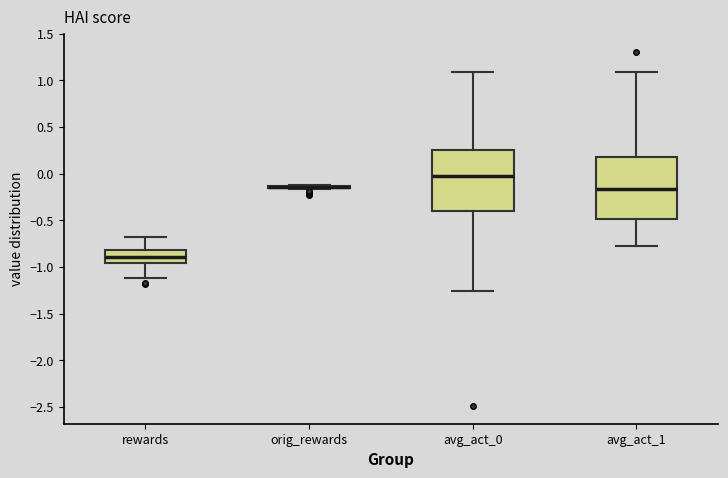

Reading left to right, transcribe this box plot: for each box, give where its median line is, the range the box spans, and where its two whiskers end, as read against the y-axis. The values are not printed on the chart, so give them approximately, as read against the axis.

rewards: median -0.90, box -0.95 to -0.80, whiskers -1.10 to -0.70
orig_rewards: box collapsed to a line at -0.15, whiskers -0.15 to -0.10
avg_act_0: median -0.05, box -0.40 to 0.25, whiskers -1.25 to 1.10
avg_act_1: median -0.15, box -0.50 to 0.20, whiskers -0.75 to 1.10